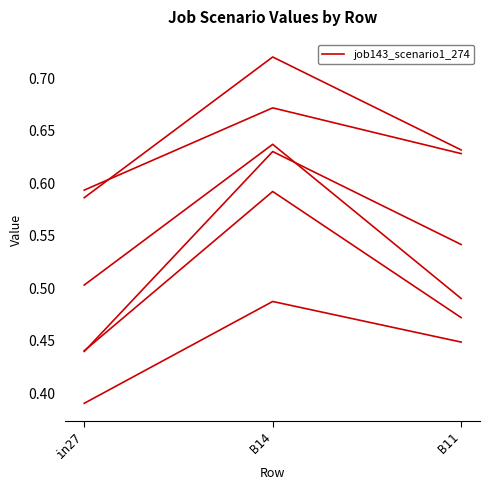

Reading right to left, extract all data points from this chart.

job143_scenario1_274: B11=0.6	B14=0.7	in27=0.6
job145_scenario1_279: B11=0.6	B14=0.7	in27=0.6
job149_scenario1_290: B11=0.5	B14=0.6	in27=0.5
job154_scenario1_299: B11=0.5	B14=0.6	in27=0.4
job155_scenario1_301: B11=0.4	B14=0.5	in27=0.4
job156_scenario4_303: B11=0.5	B14=0.6	in27=0.4